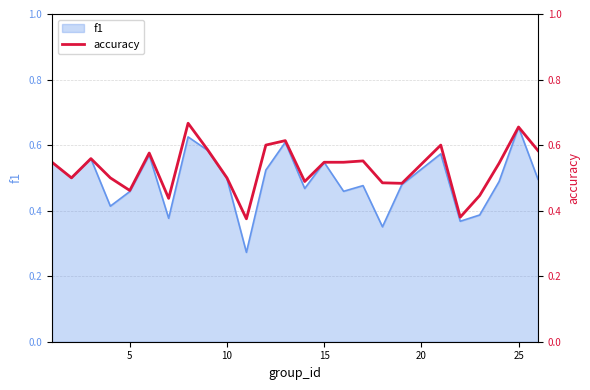

The f1 series shows 0.3 at 25. True or false?

False